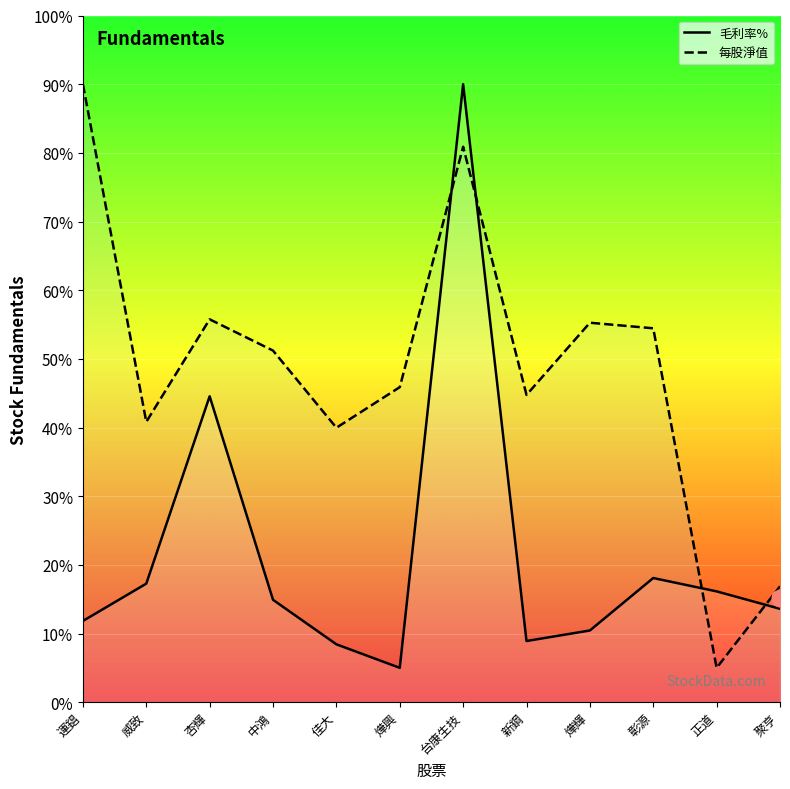

How many series are shown in this chart?

2